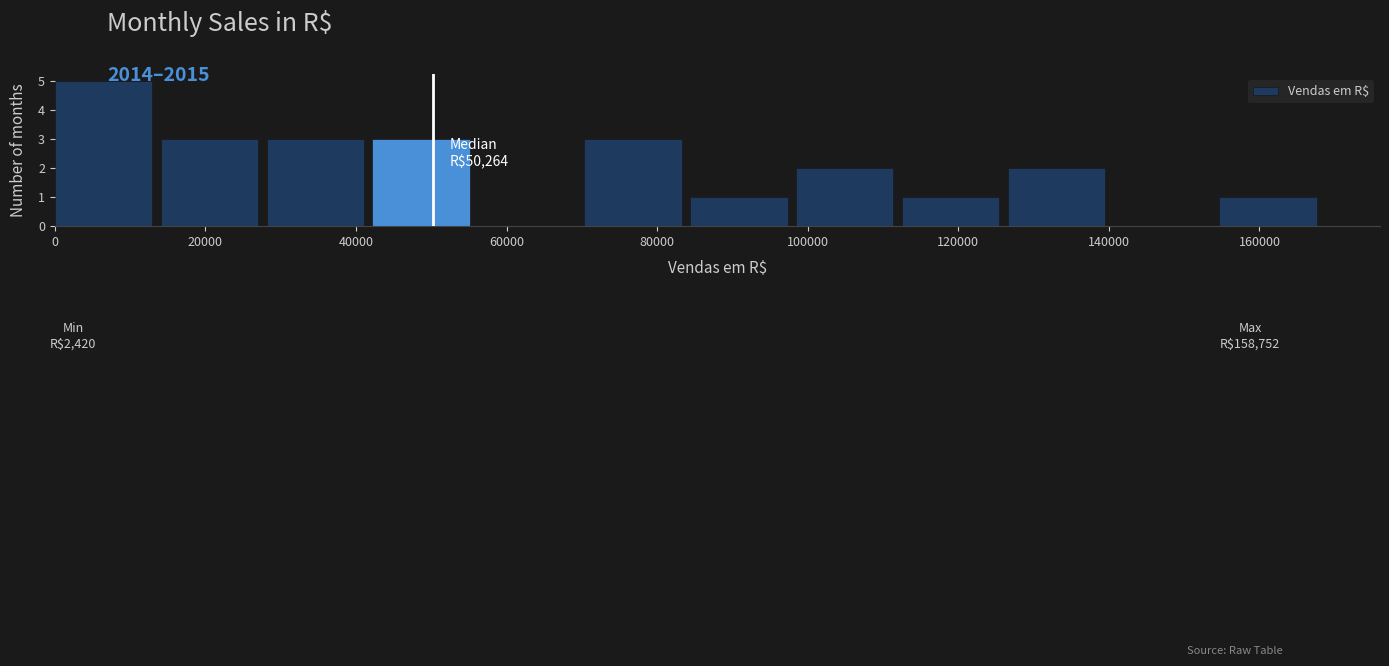

Which range on the x-axis has the tallest bar?

0 to 14000